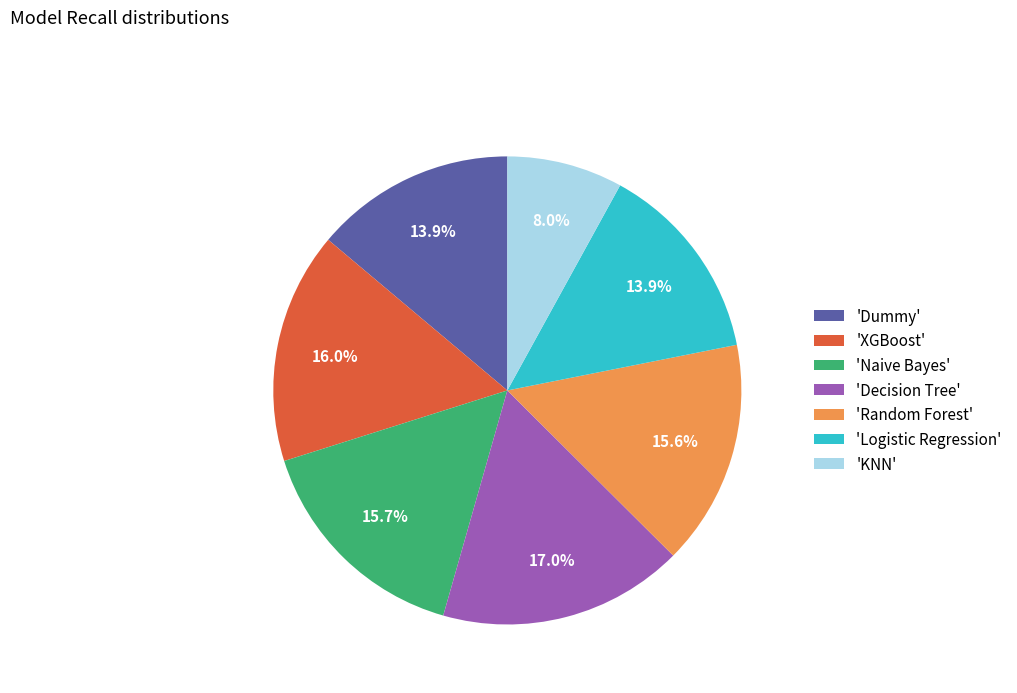

Combined, what portion of the pie is 'Decision Tree' and 'Naive Bayes'?

32.7%